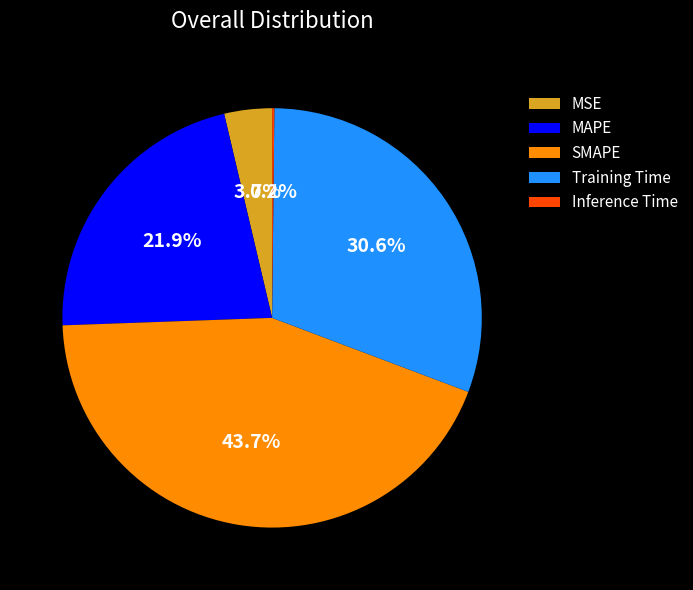

Which category has the biggest portion of the pie?

SMAPE